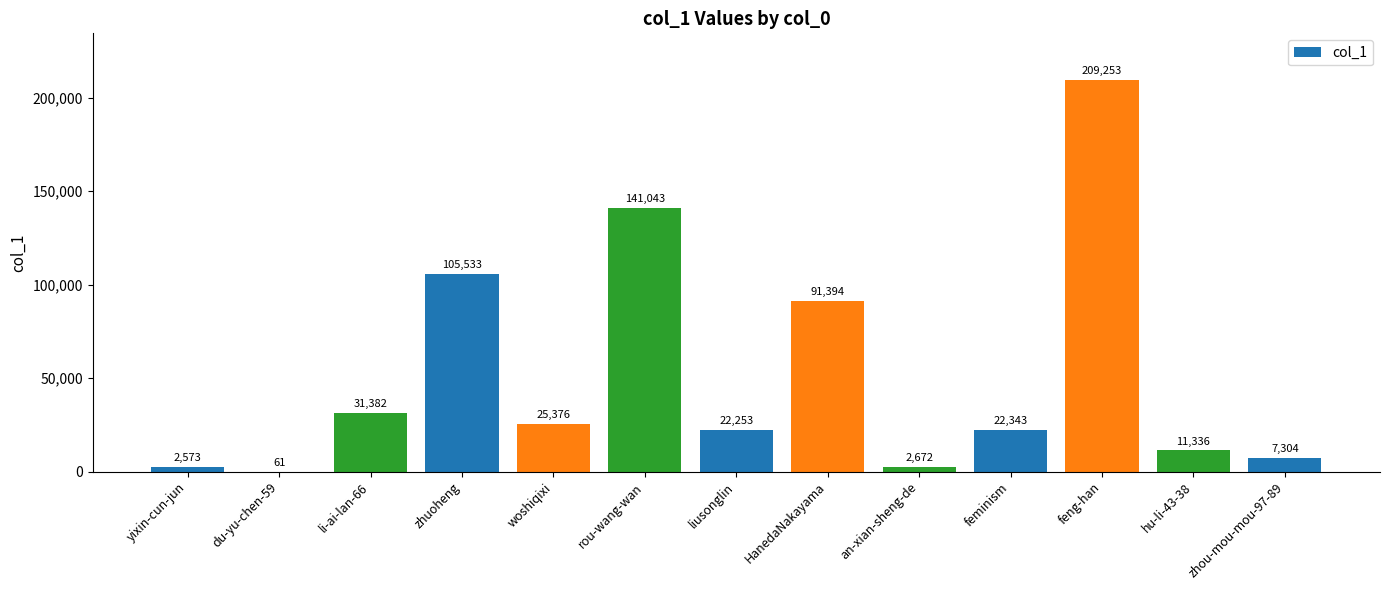

What is the change in value from zhuoheng to an-xian-sheng-de?

-102861